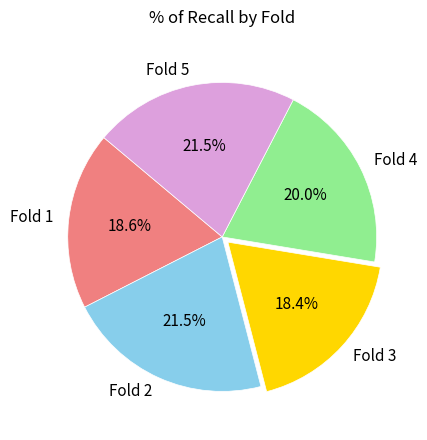

Count the number of slices in the pie.

5